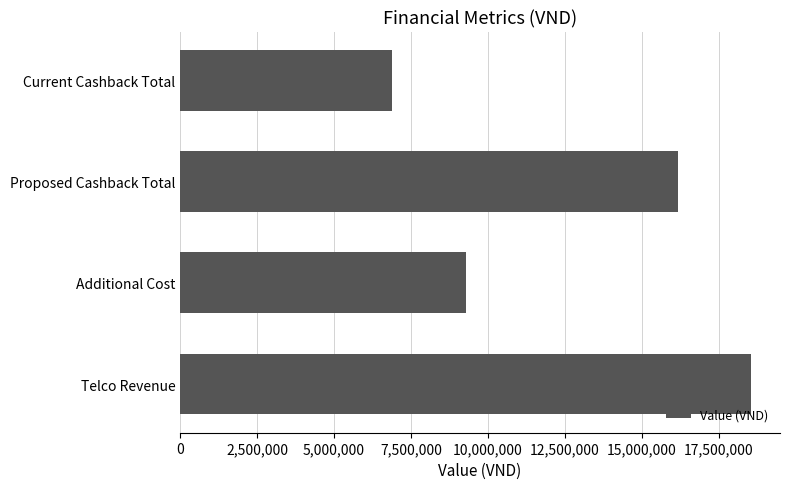

Does the chart contain stacked bars?

No